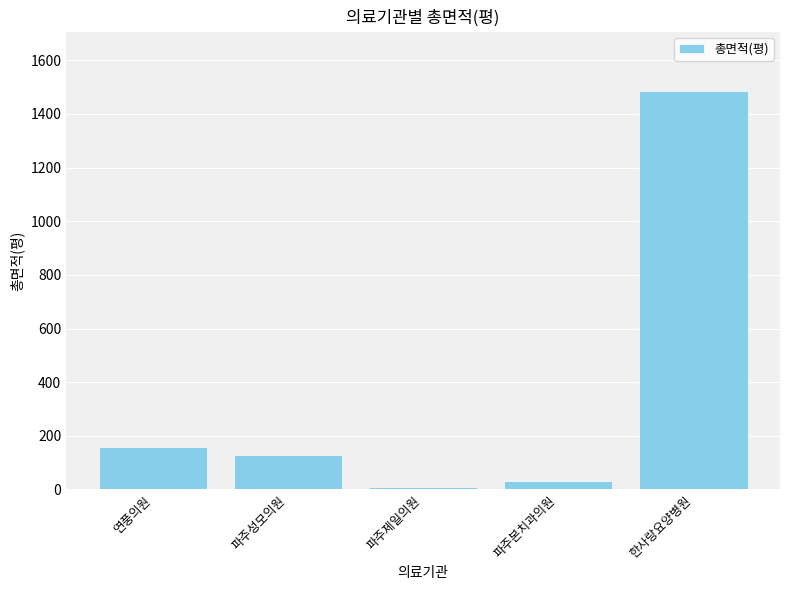

Which label corresponds to the largest value in the chart?

한사랑요양병원